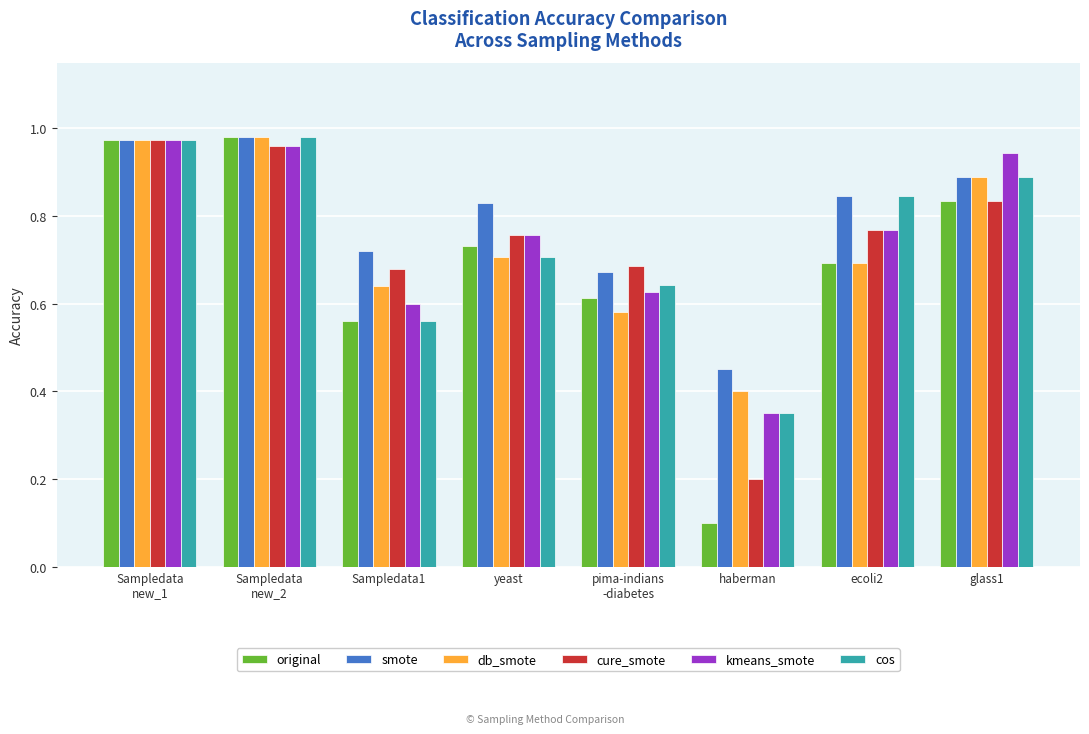

Which series changed the most between ecoli2 and glass1?

db_smote